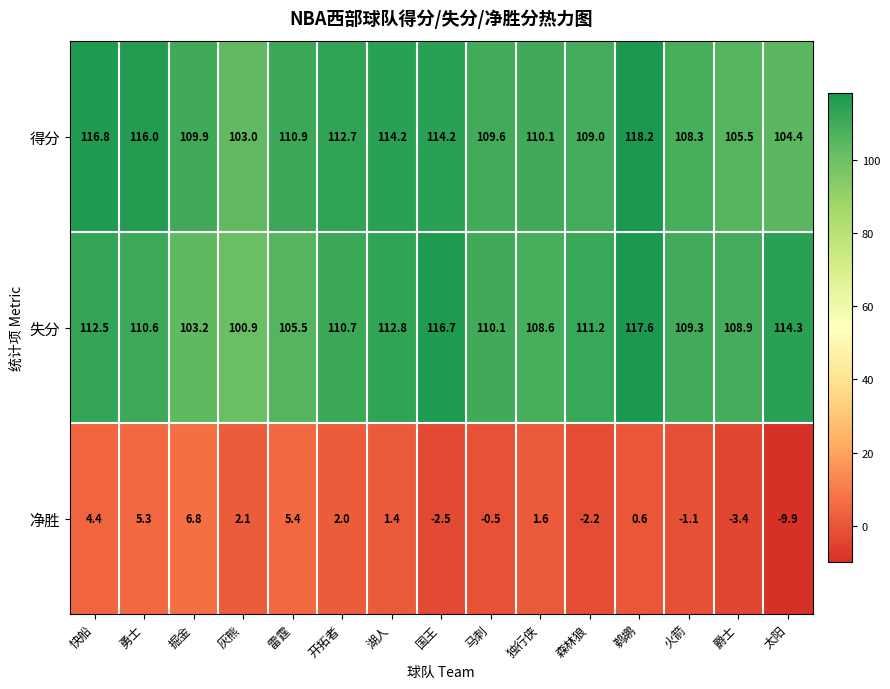

True or false: 得分 has a value of 114.2 at 国王.

True